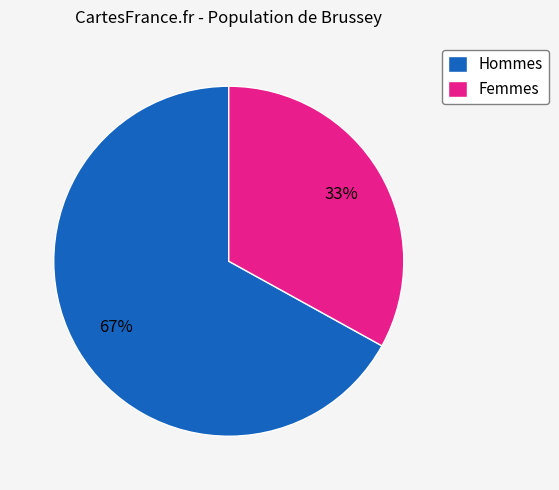

What is the majority slice?

Hommes